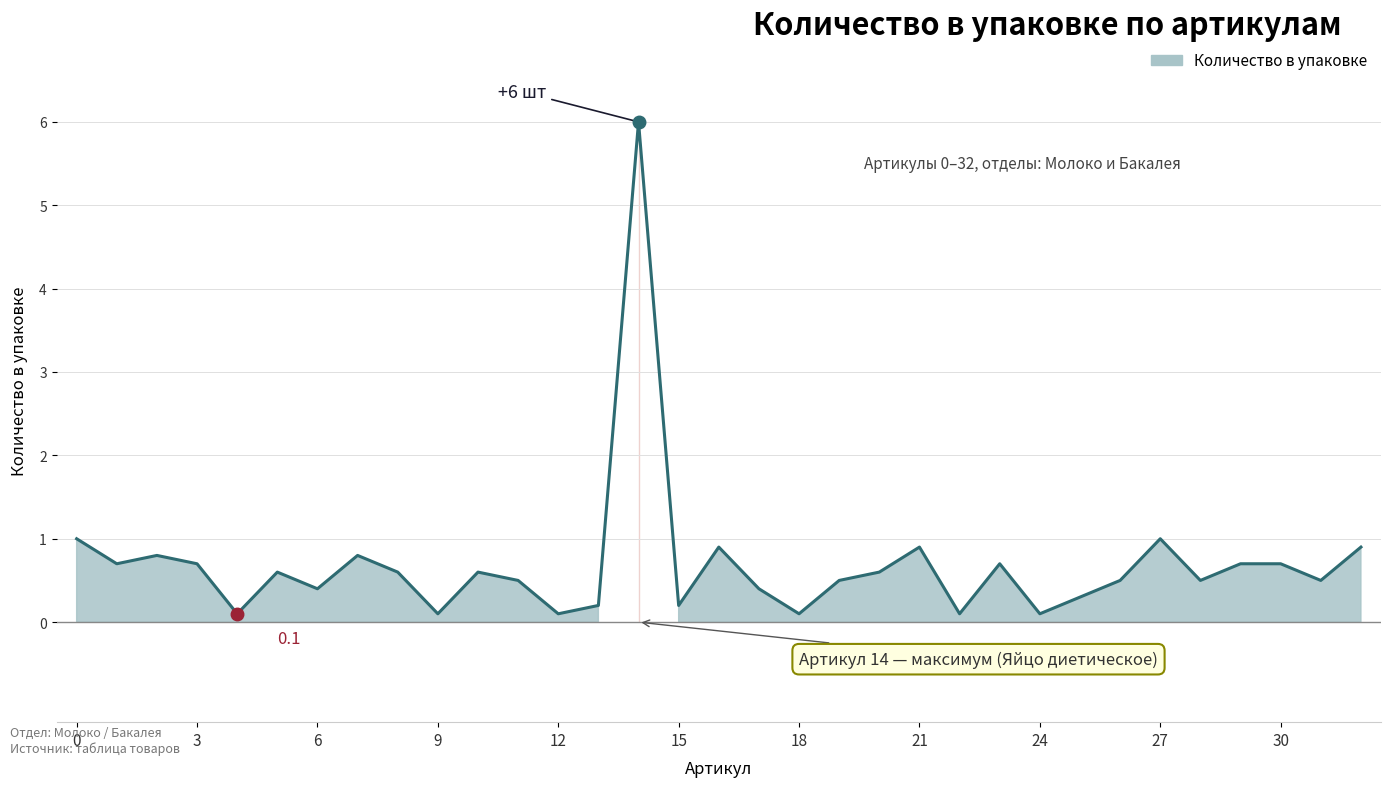

List the labels in order of value, largest first.

14, 0, 27, 16, 21, 32, 2, 7, 1, 3, 23, 29, 30, 5, 8, 10, 20, 11, 19, 26, 28, 31, 6, 17, 25, 13, 15, 4, 9, 12, 18, 22, 24